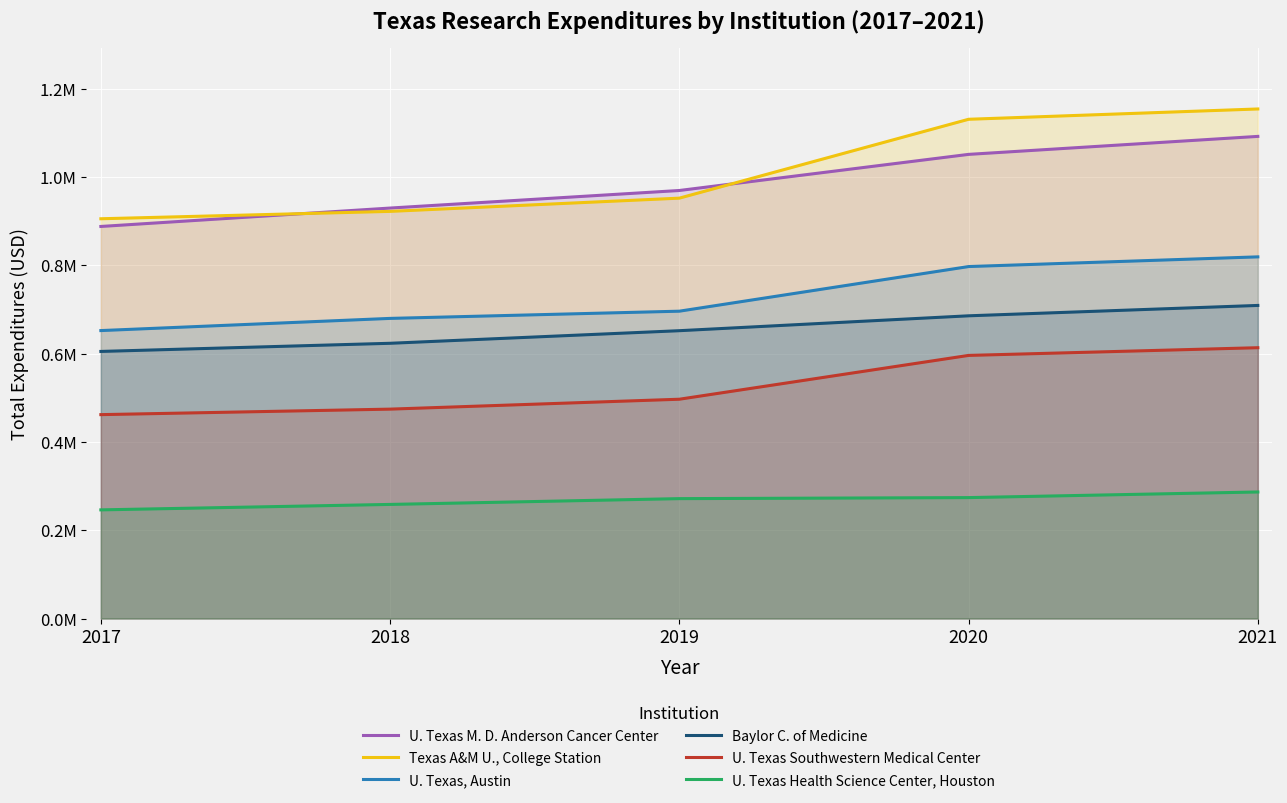

True or false: U. Texas, Austin and U. Texas Southwestern Medical Center intersect in this chart.

False